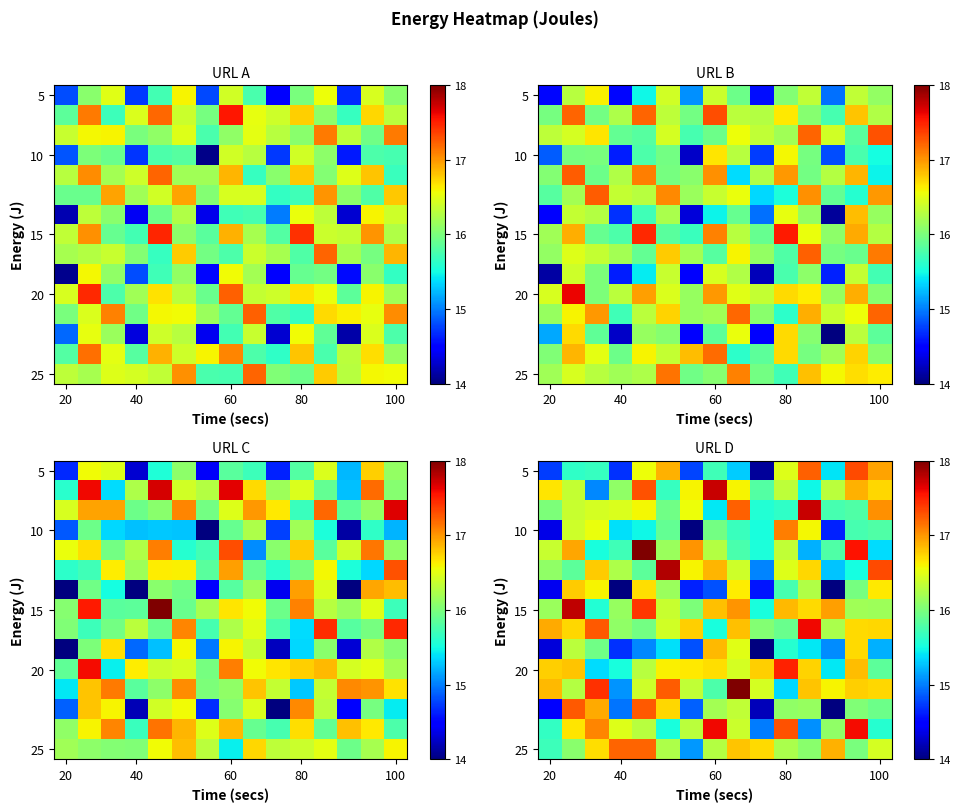

What is the spread (max minus min) of values at 100?

2.1